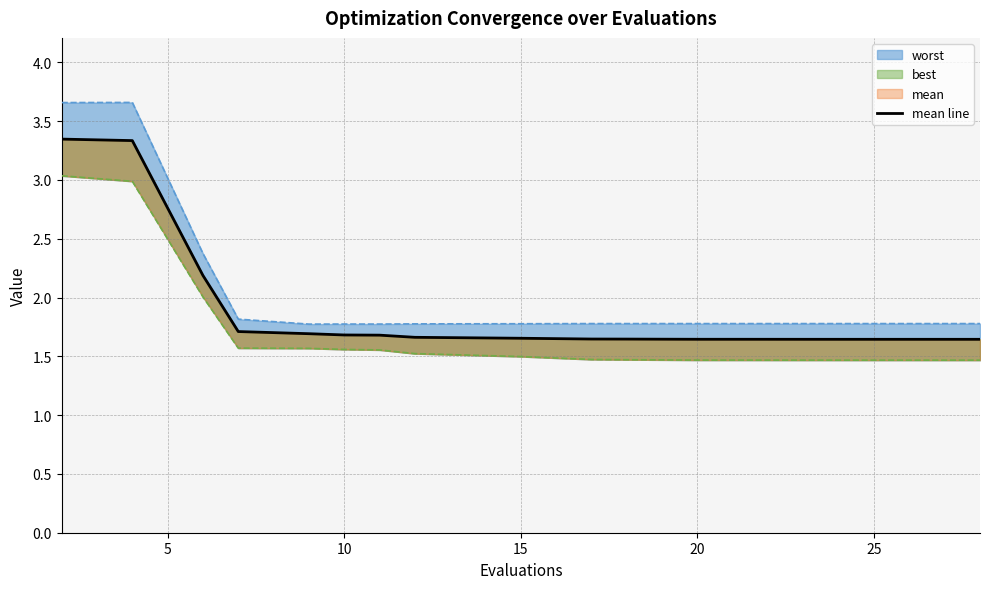

Count the values in the range 1 to 2.

17